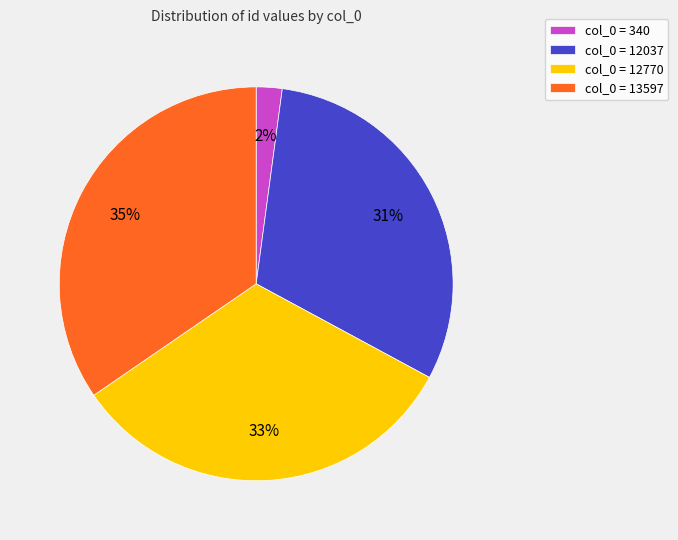

How many segments does this pie chart have?

4